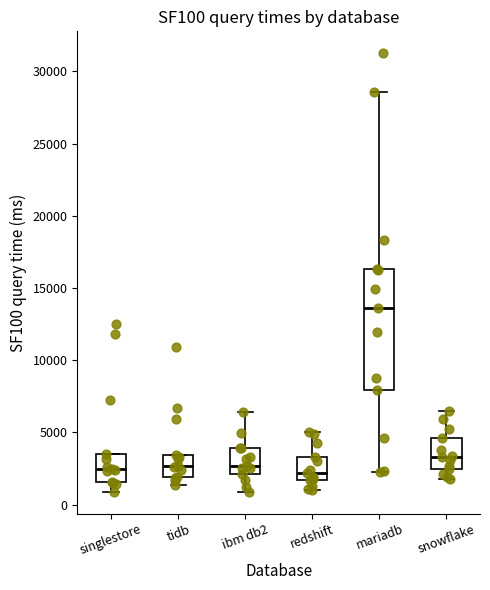

Comparing the boxes themselves (not the whiskers), which one is the tallest?

mariadb